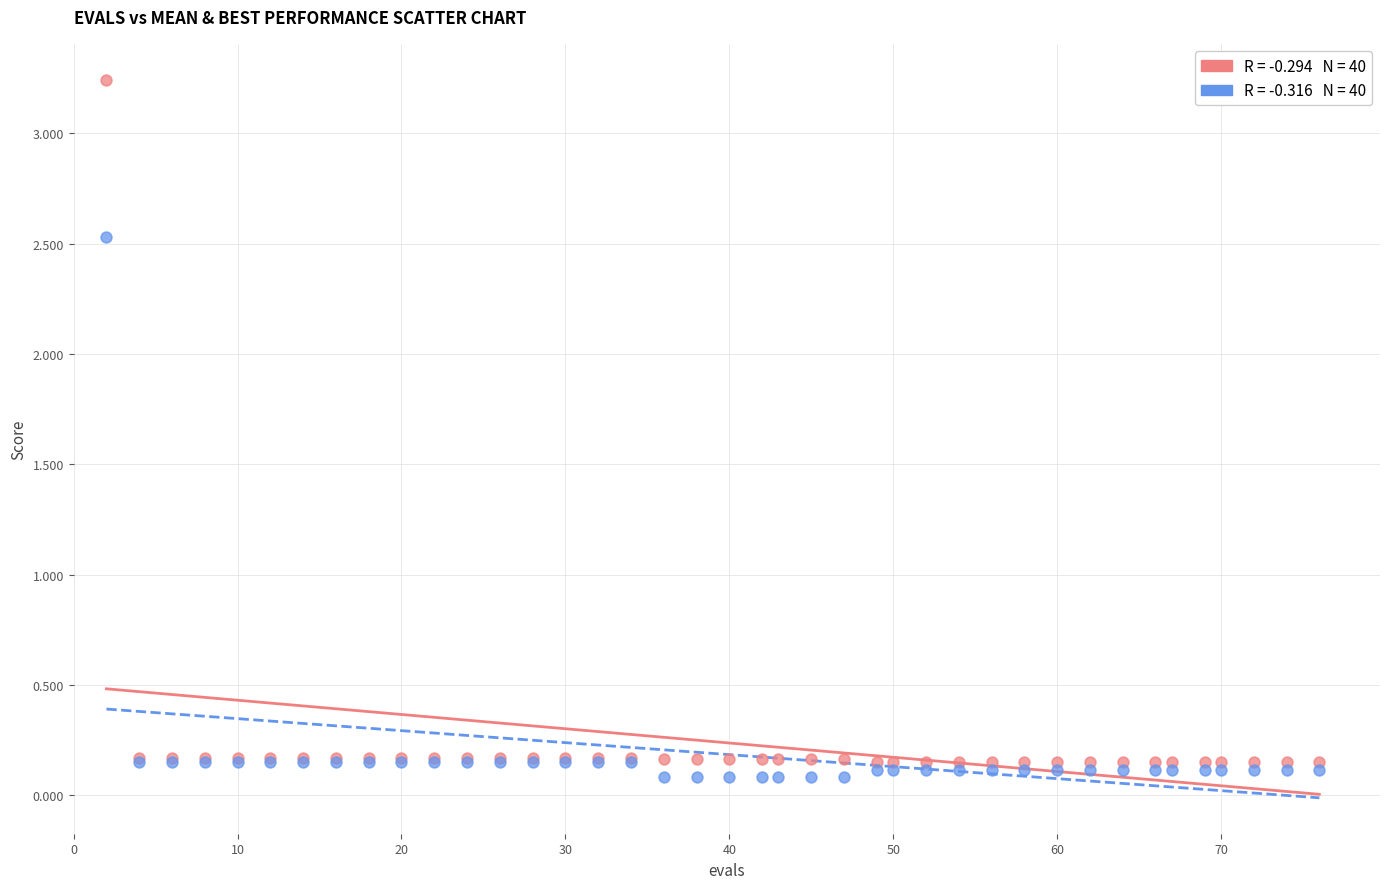

What are all the series names shown in the legend?

mean, best